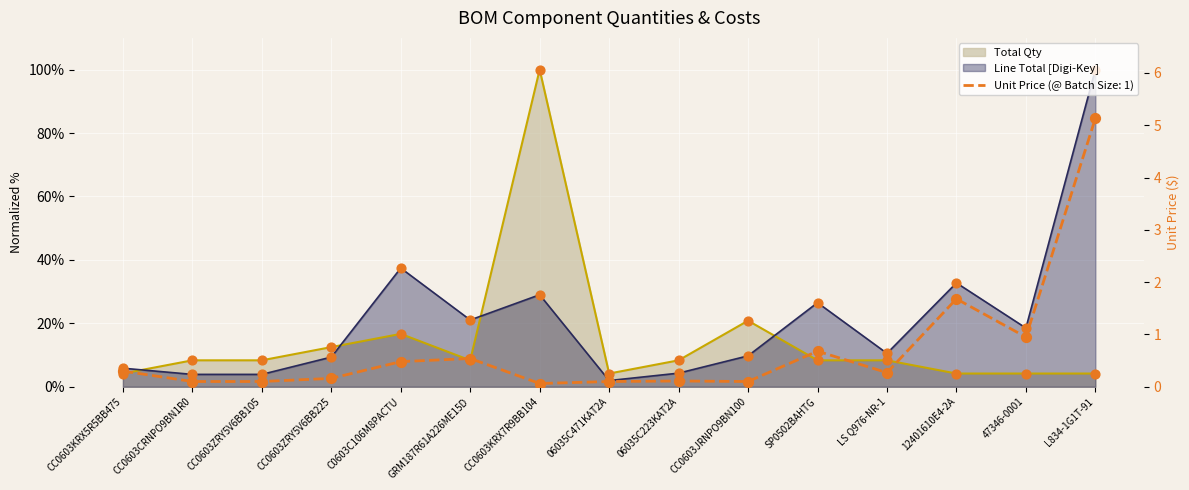

At which category is the sum across all series the highest?

CC0603KRX7R9BB104